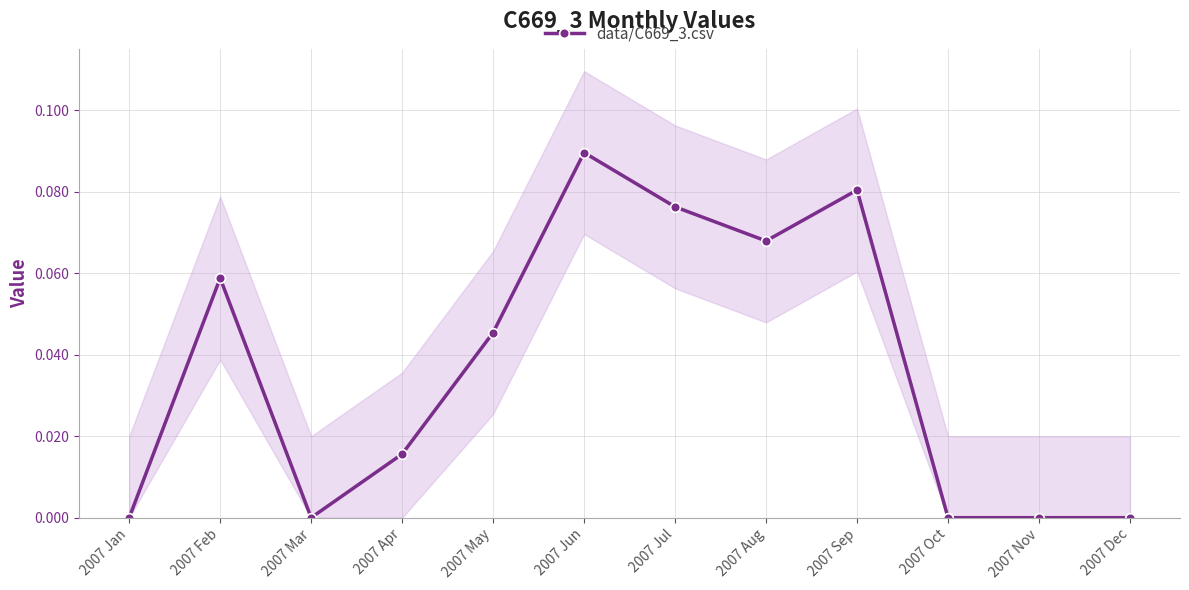

Rank the categories by value from lowest to highest.

2007 Jan, 2007 Mar, 2007 Oct, 2007 Nov, 2007 Dec, 2007 Apr, 2007 May, 2007 Feb, 2007 Aug, 2007 Jul, 2007 Sep, 2007 Jun